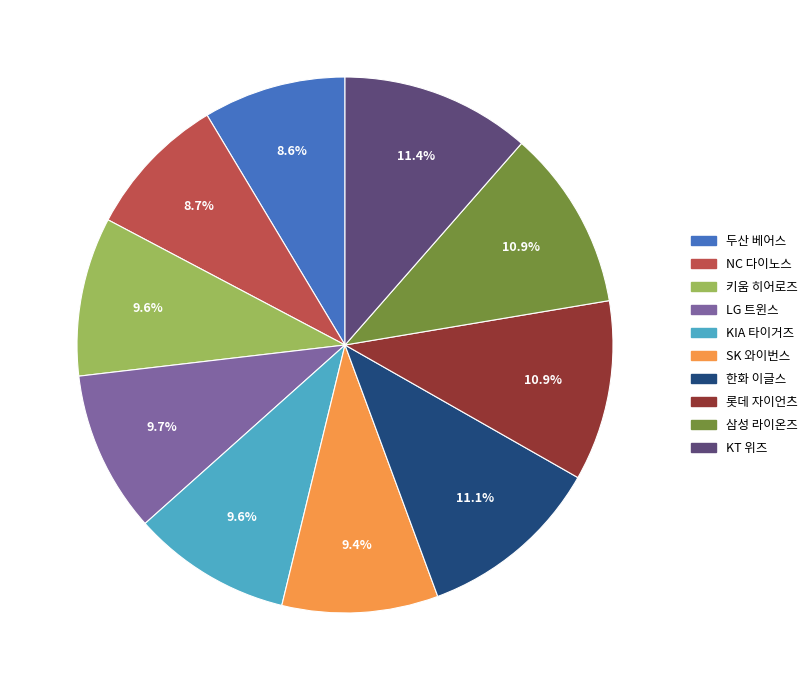

Is the sum of 한화 이글스 and 롯데 자이언츠 greater than half?

No